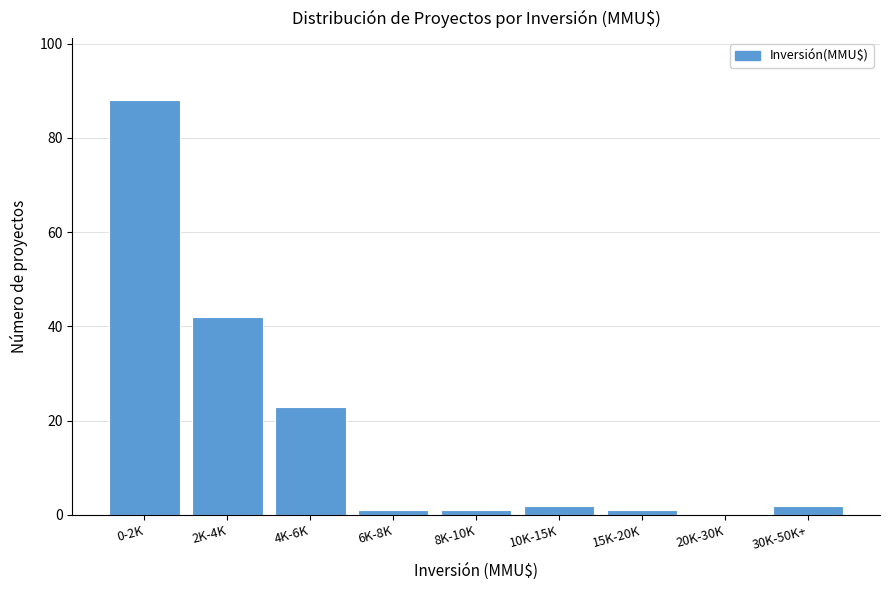

Reading left to right, what are all the values shown in this chart?

0-2K=88	2K-4K=42	4K-6K=23	6K-8K=1	8K-10K=1	10K-15K=2	15K-20K=1	20K-30K=0	30K-50K+=2